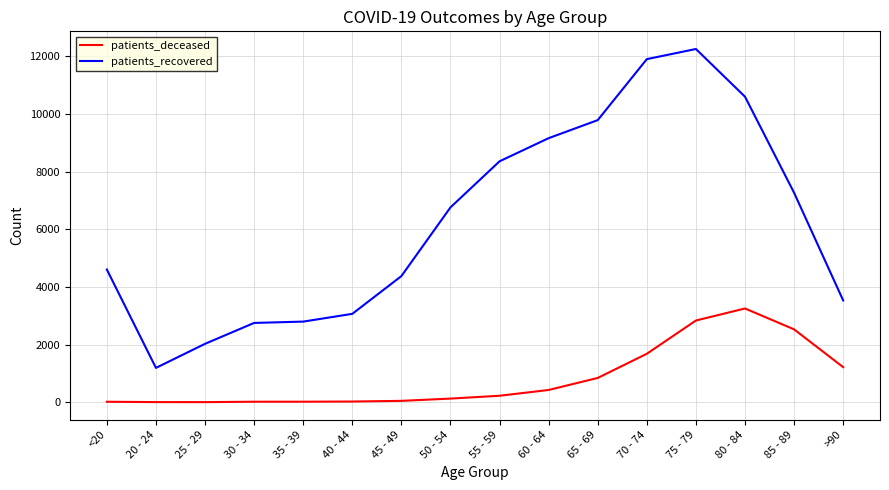

What position from the right is 55 - 59?

8